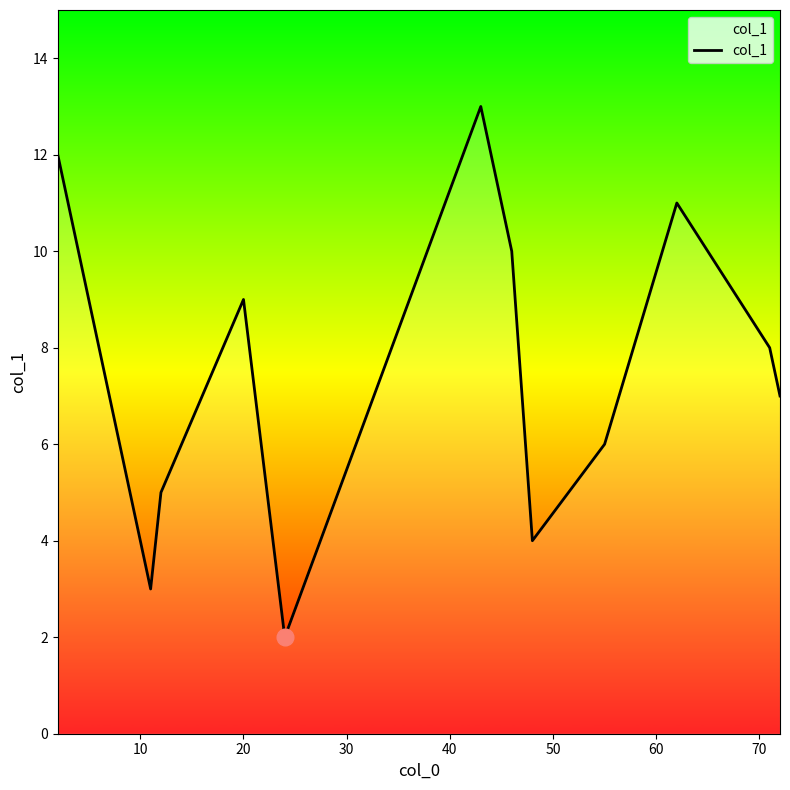

What is the maximum value shown in the chart?

13